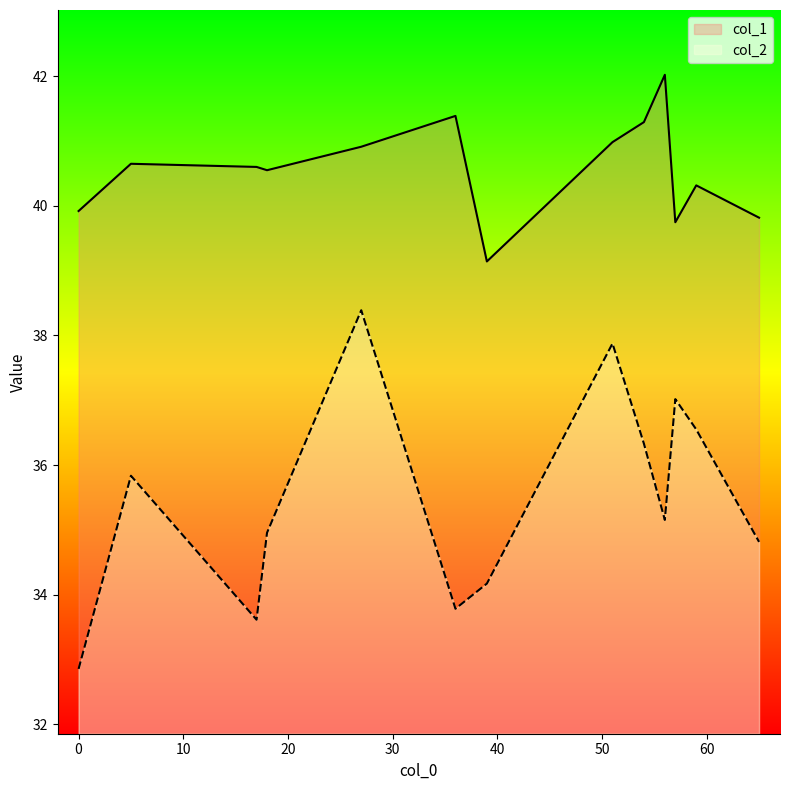

Which series has the largest total across all categories?

col_1